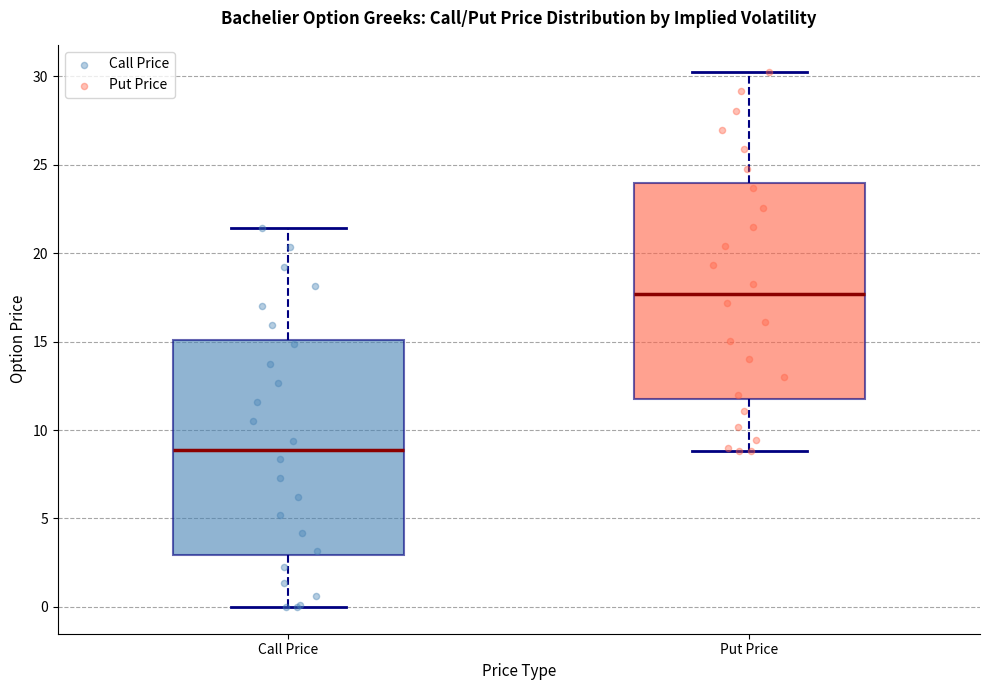

Which box's median line is the highest?

Put Price